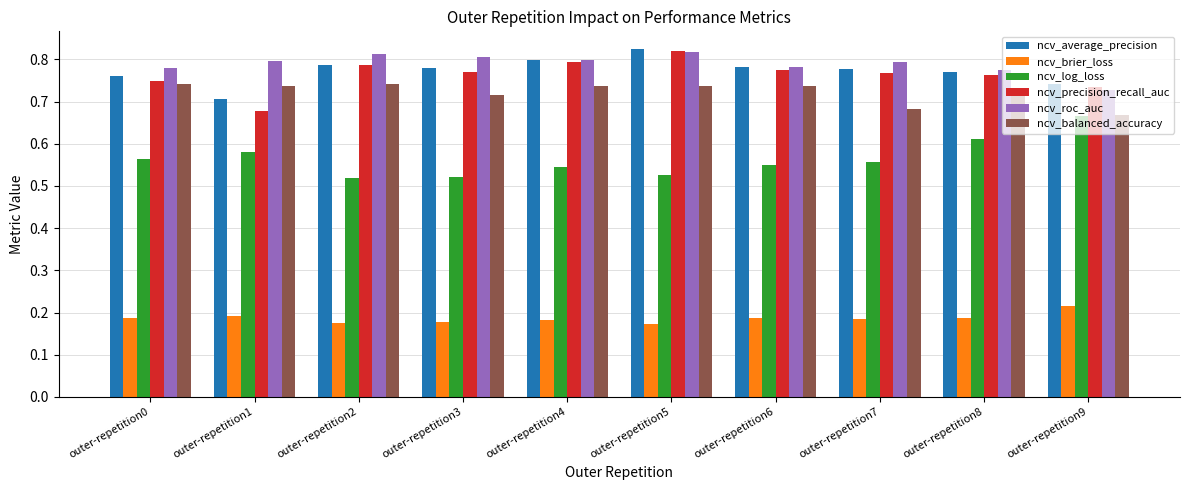

What is the sum of the ncv_log_loss values at outer-repetition6 and outer-repetition7?

1.1